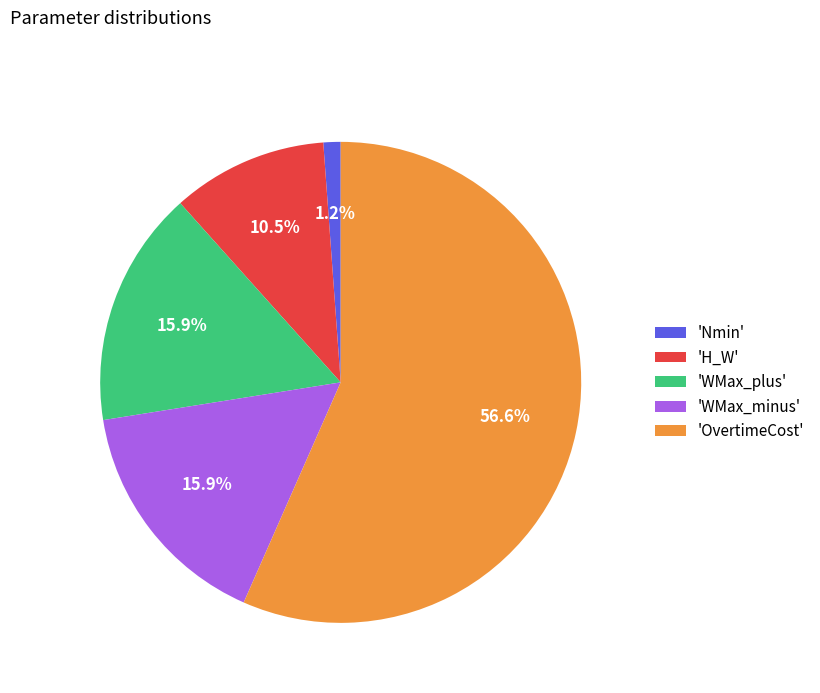

Is there any slice that represents more than half of the pie?

Yes